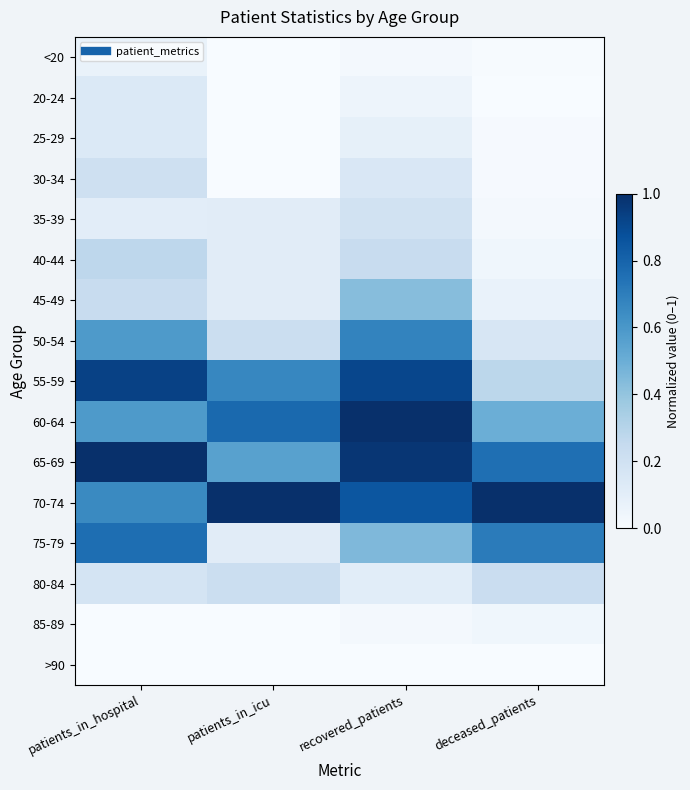

At deceased_patients, list the series in order from smallest to largest.

20-24, >90, <20, 25-29, 30-34, 35-39, 40-44, 85-89, 45-49, 50-54, 80-84, 55-59, 60-64, 75-79, 65-69, 70-74